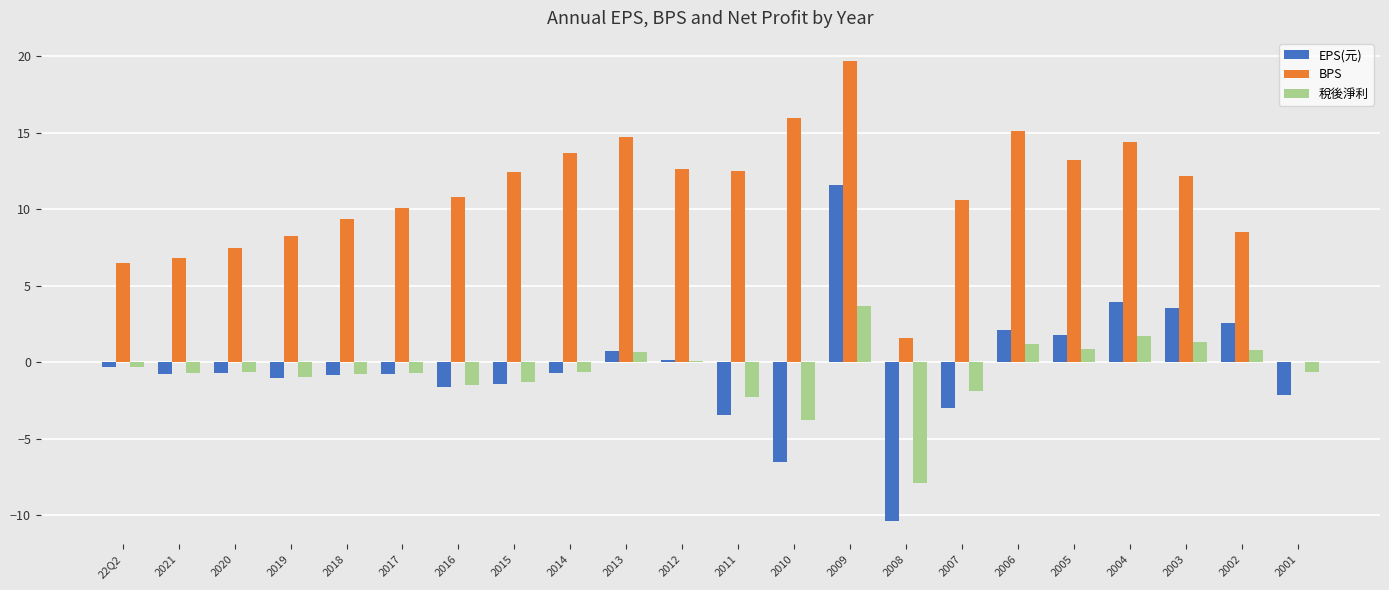

The EPS(元) series shows 11.6 at 2009. True or false?

True